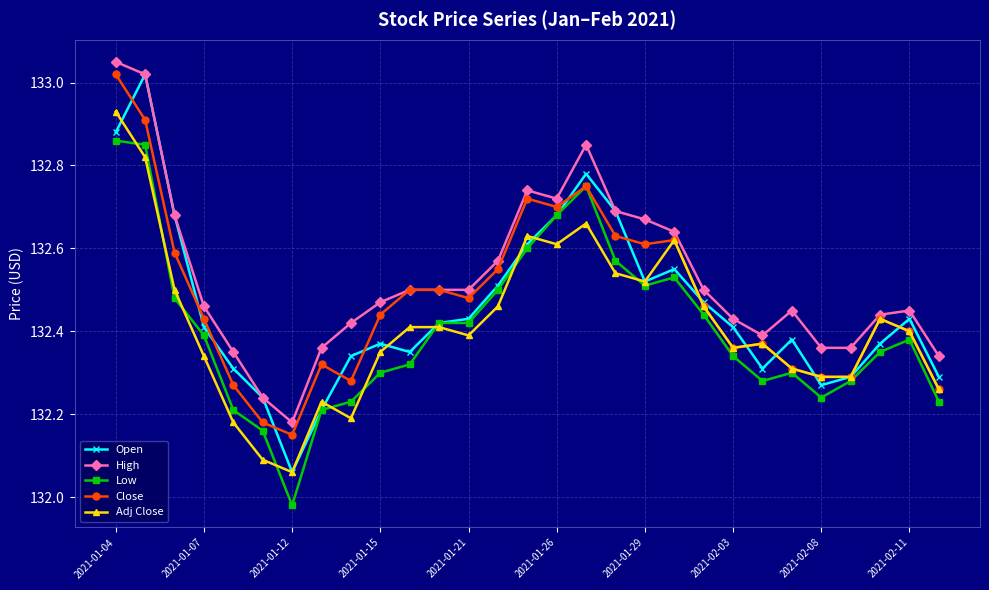

Which series has the widest spread of values?

Open